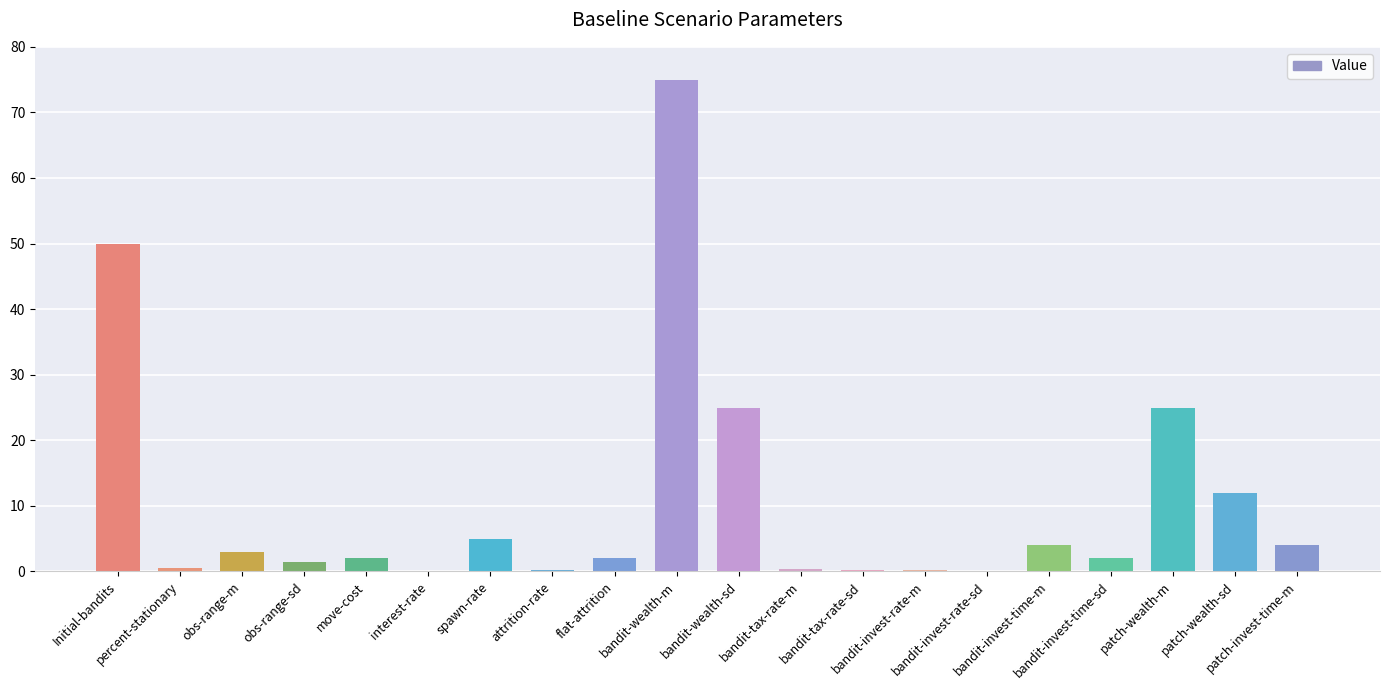

What is the maximum value shown in the chart?

75.0